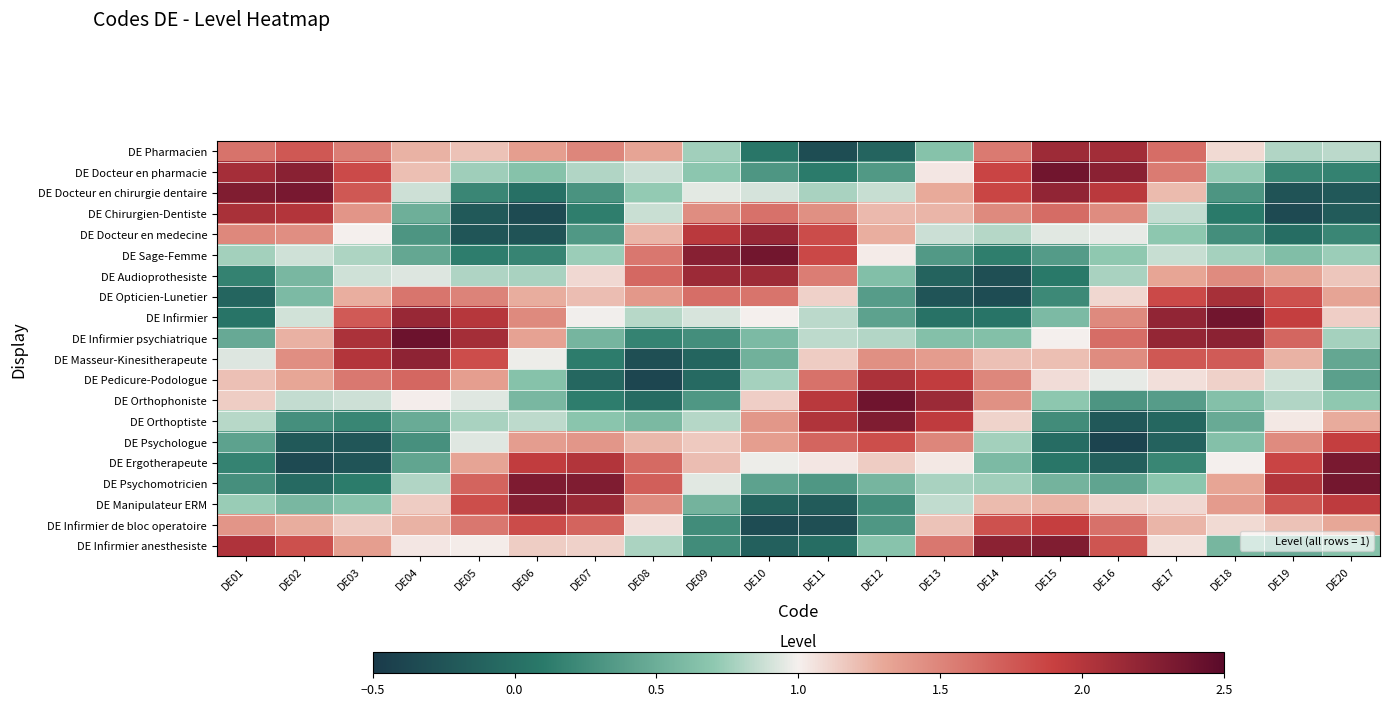

At which category does the chart reach its peak across all series?

DE04